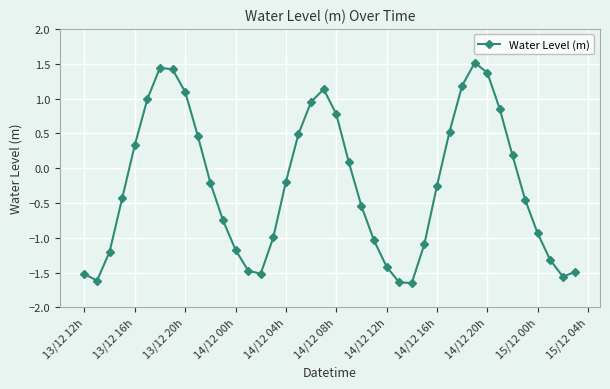

What is the value of the 18th point from the left?

0.5